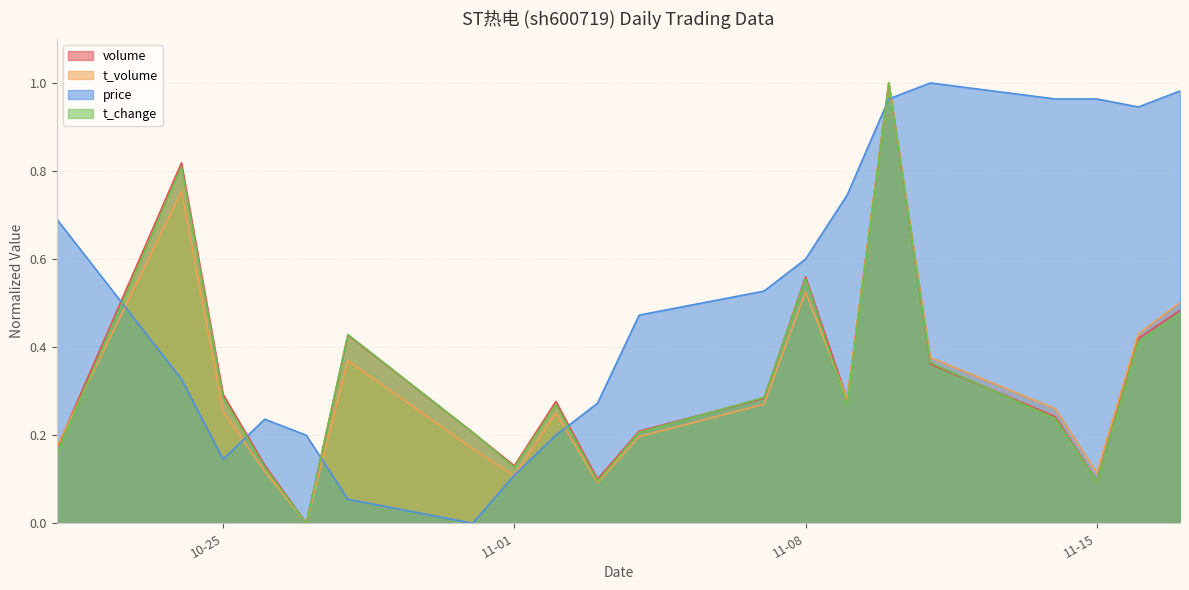

Which has a higher value, 2022-11-02 or 2022-10-31?

2022-11-02